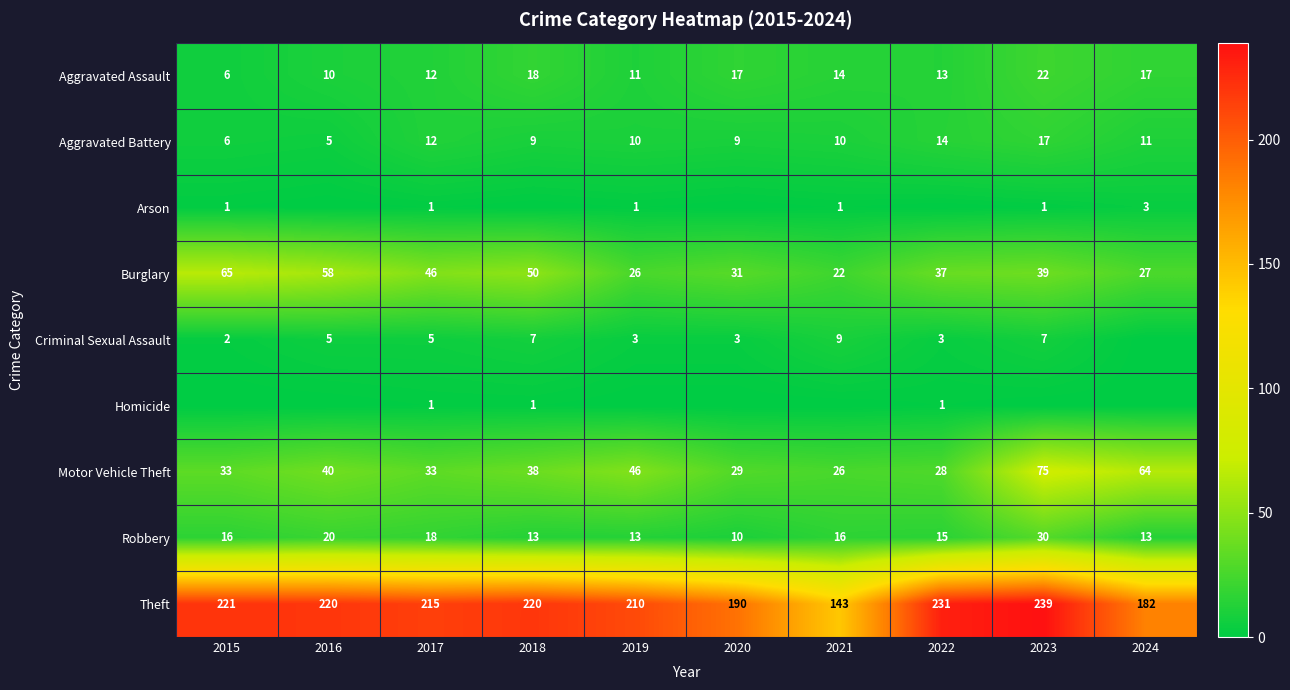

What is the approximate value of Aggravated Battery at 2020, to the nearest 5?

10